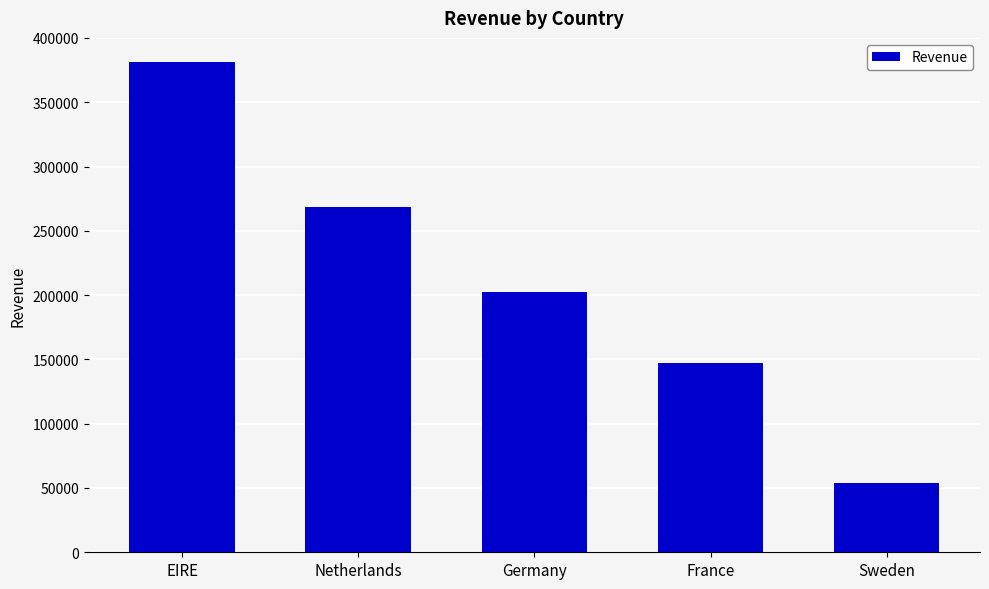

What is the smallest value displayed?

53525.4